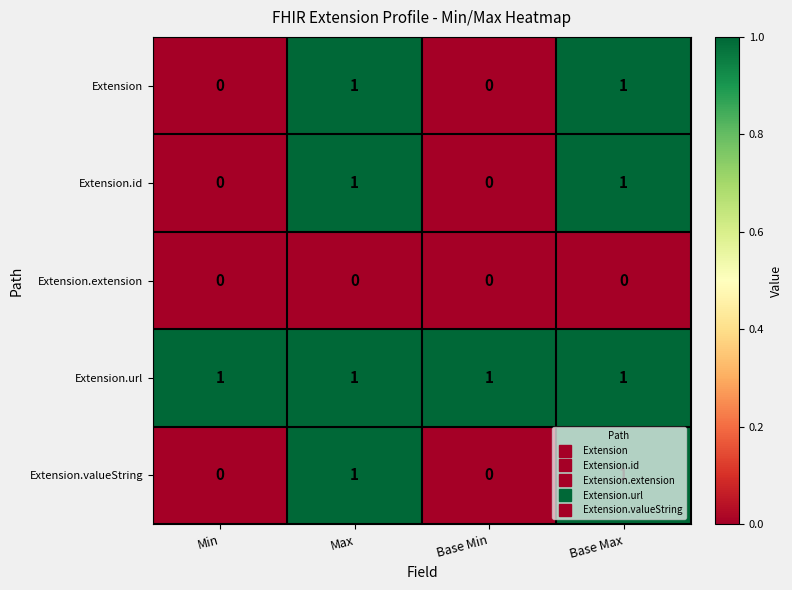

Which series has the largest total across all categories?

Extension.url